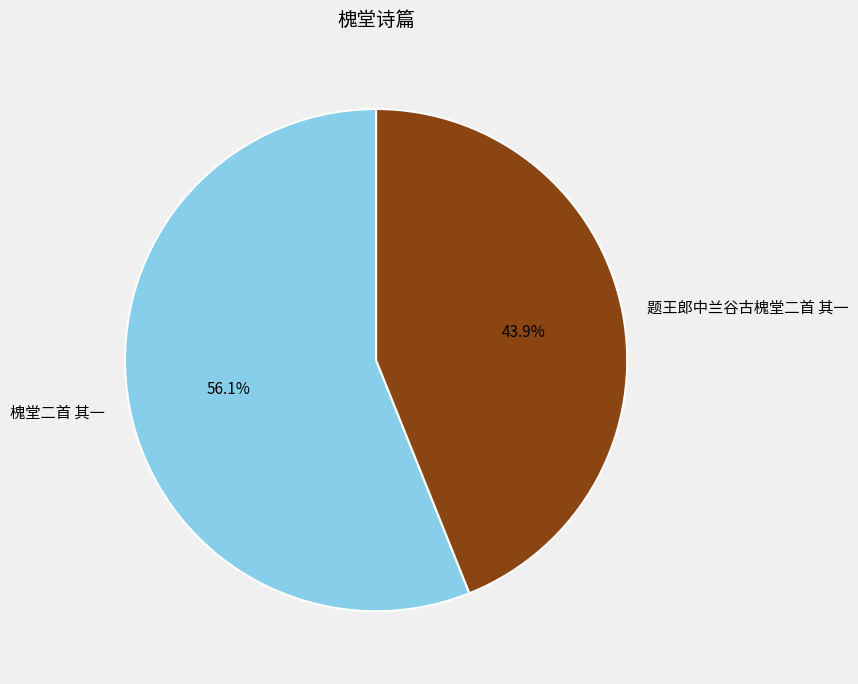

Which has a higher value, 题王郎中兰谷古槐堂二首 其一 or 槐堂二首 其一?

槐堂二首 其一